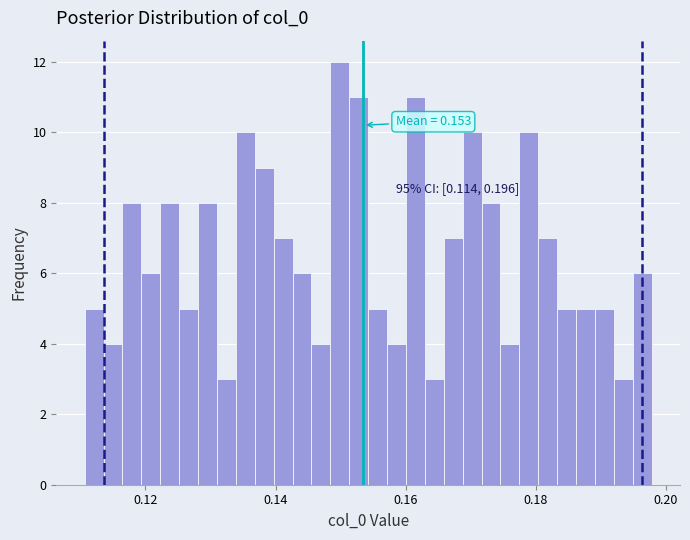

Read against the x-axis, roughly where is the centre of the tallest bar?

0.150